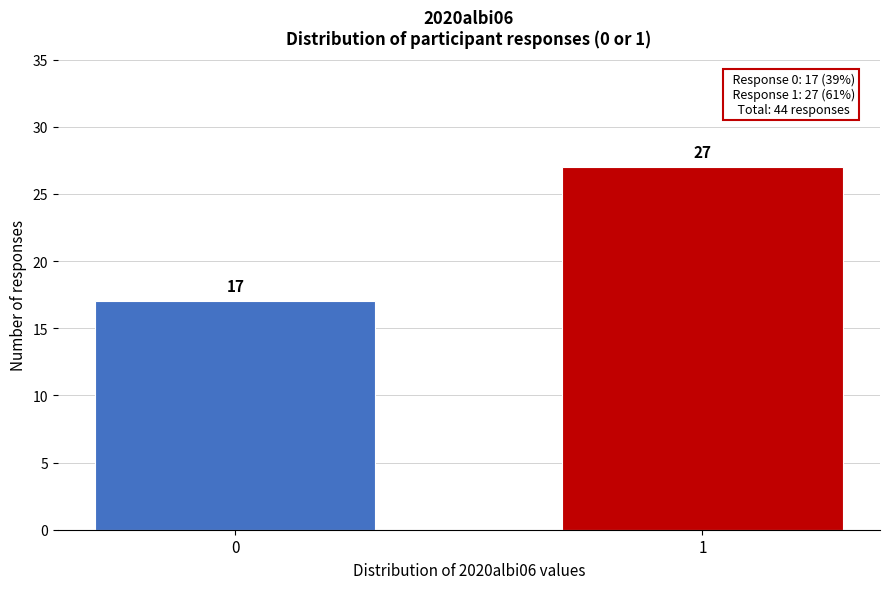

Reading right to left, what are all the values shown in this chart?

1=27	0=17